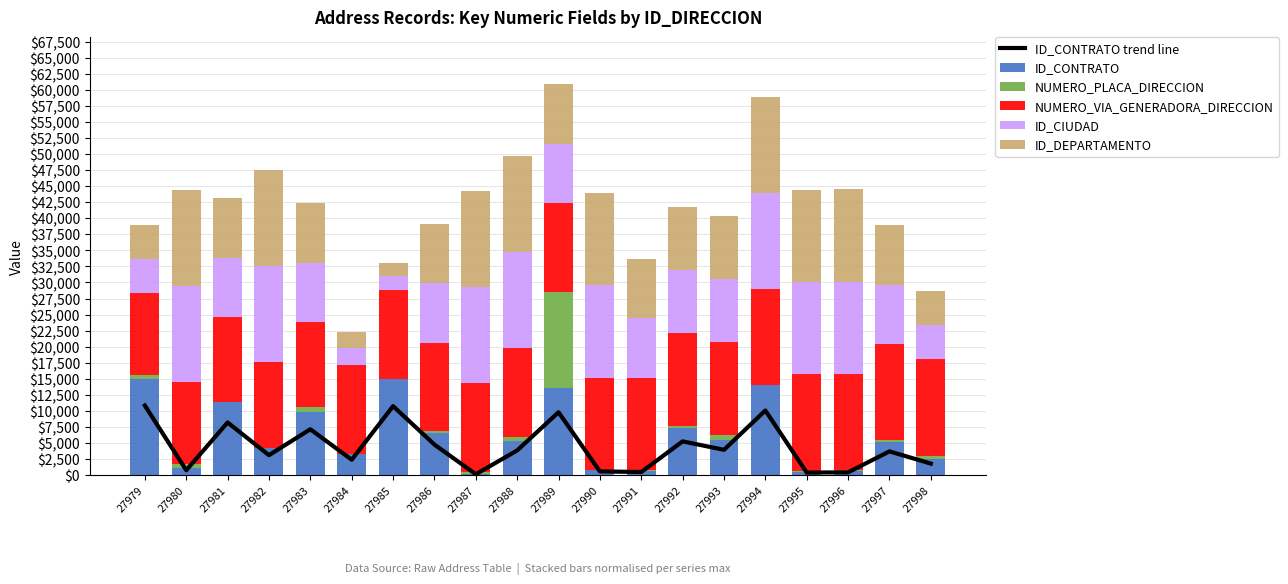

Which has a higher value, 27985 or 27987?

27985